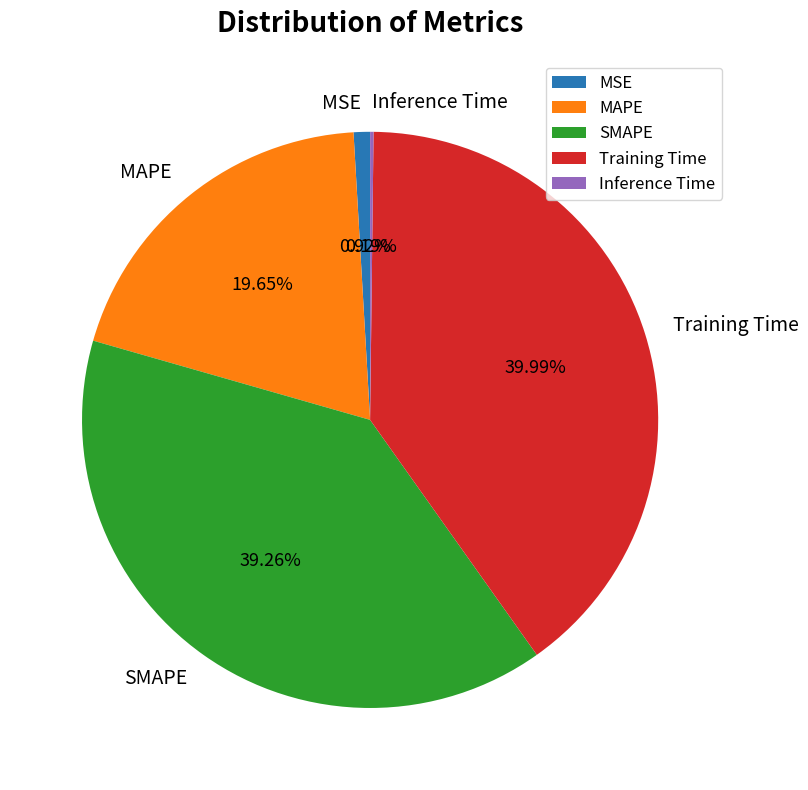

Does any single category account for the majority?

No